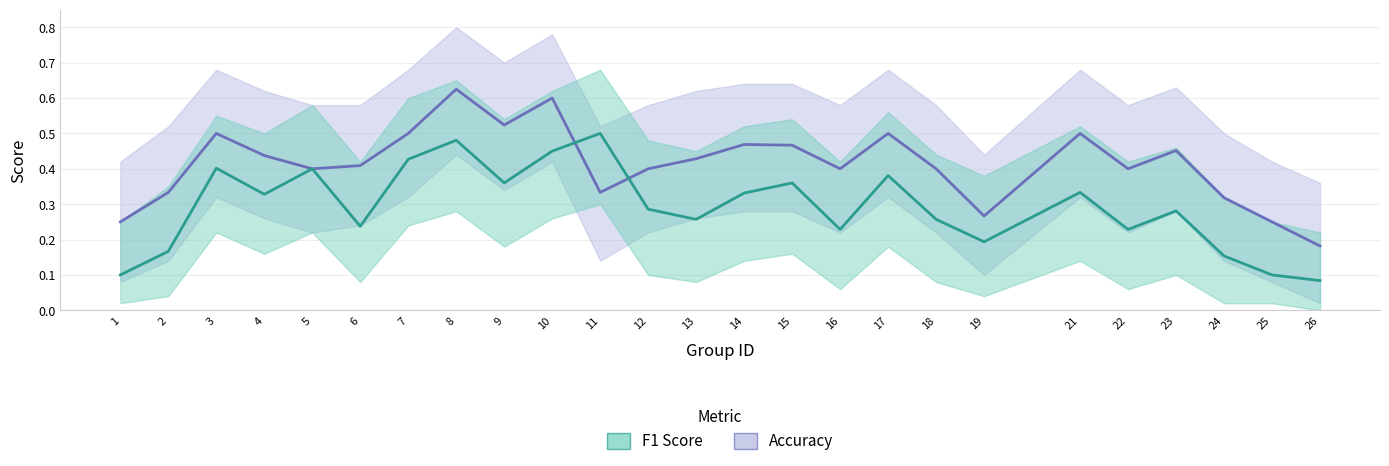

True or false: f1 has more than 0 points higher than both neighbors.

True